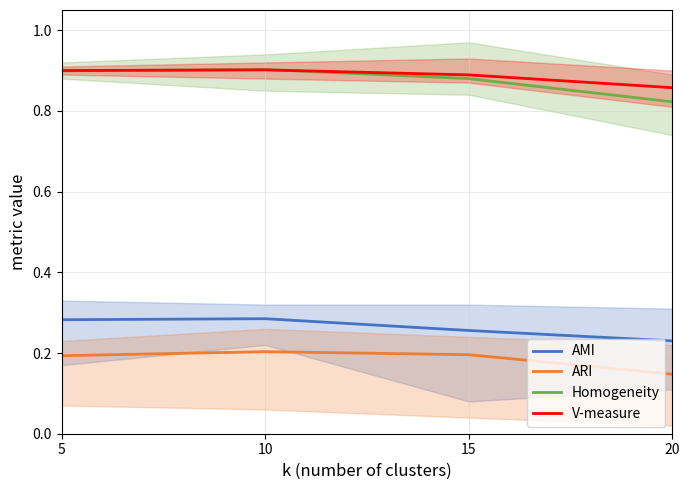

What is the sum of all Homogeneity values?

3.5